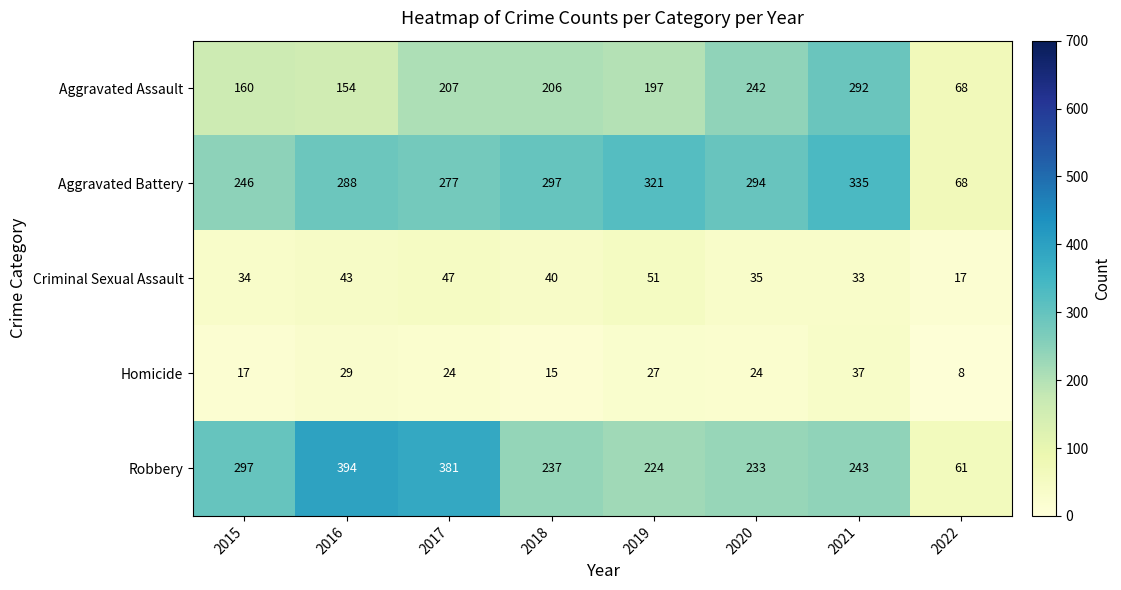

True or false: Criminal Sexual Assault has a value of 30 at 2022.

False